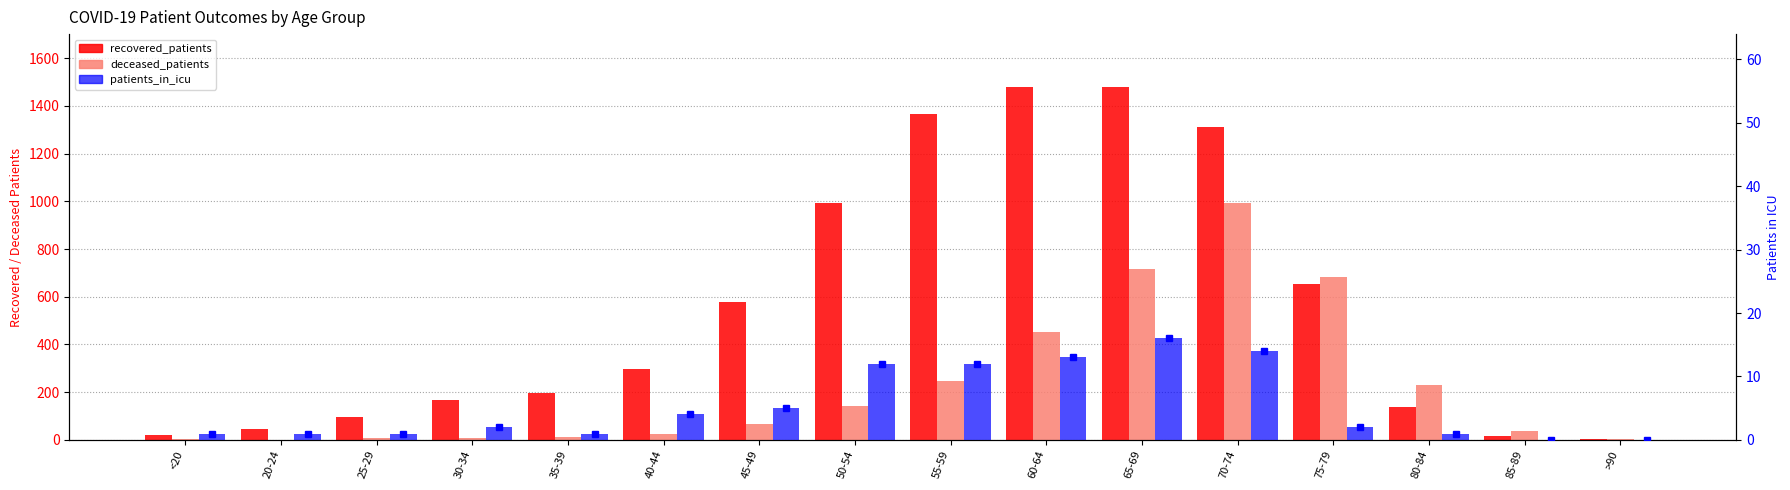

What is the difference between the second highest and minimum values in the recovered_patients series?

1475